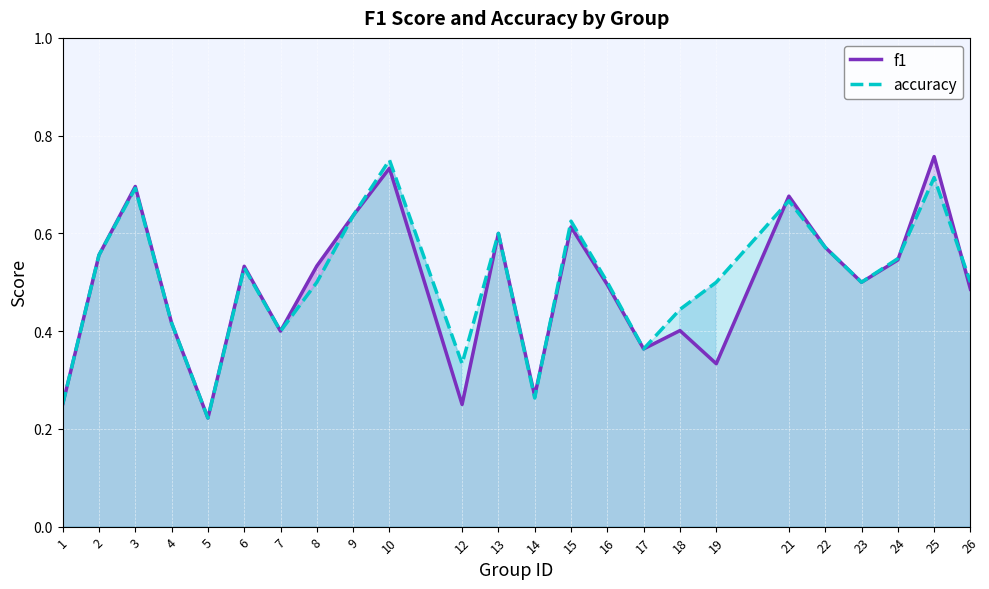

Reading right to left, transcribe all the data shown in this chart.

f1: 26=0.5	25=0.8	24=0.5	23=0.5	22=0.6	21=0.7	19=0.3	18=0.4	17=0.4	16=0.5	15=0.6	14=0.3	13=0.6	12=0.2	10=0.7	9=0.6	8=0.5	7=0.4	6=0.5	5=0.2	4=0.4	3=0.7	2=0.6	1=0.2
accuracy: 26=0.5	25=0.7	24=0.5	23=0.5	22=0.6	21=0.7	19=0.5	18=0.4	17=0.4	16=0.5	15=0.6	14=0.3	13=0.6	12=0.3	10=0.8	9=0.6	8=0.5	7=0.4	6=0.5	5=0.2	4=0.4	3=0.7	2=0.6	1=0.2